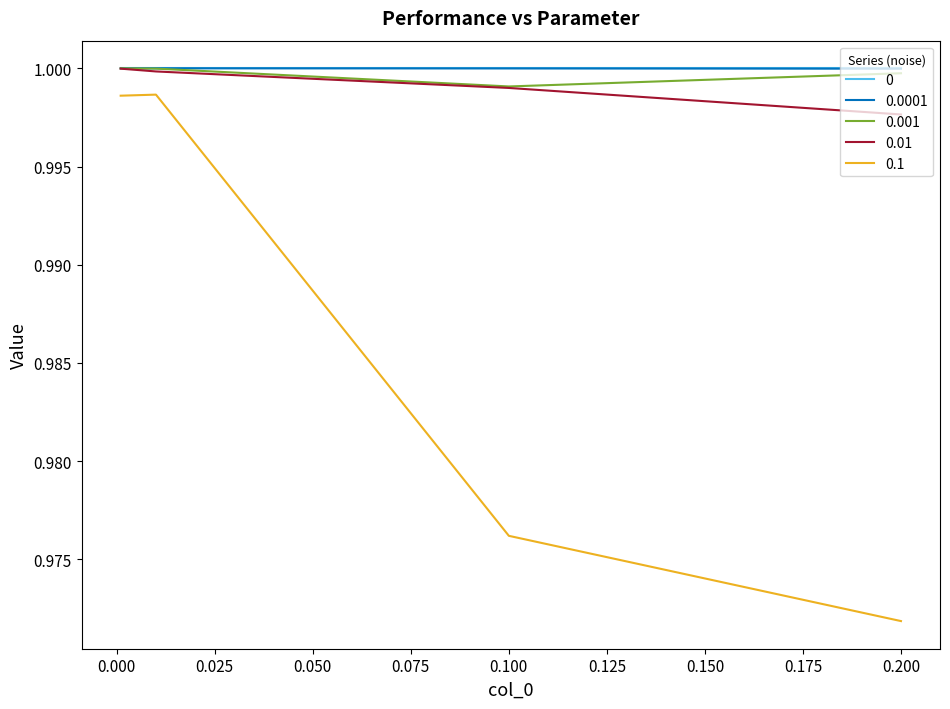

True or false: 0 and 0.1 intersect in this chart.

False